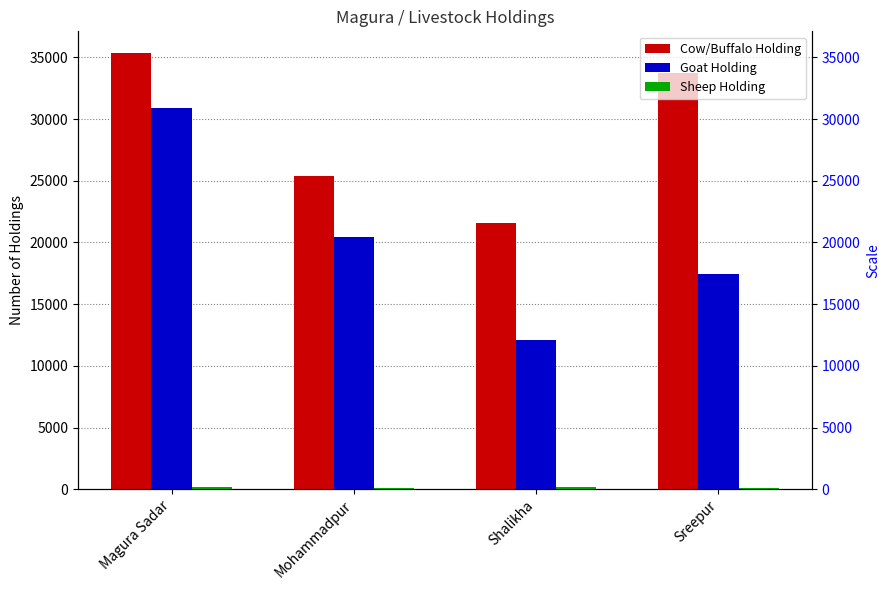

How many data points in Goat Holding are above 20466?

1